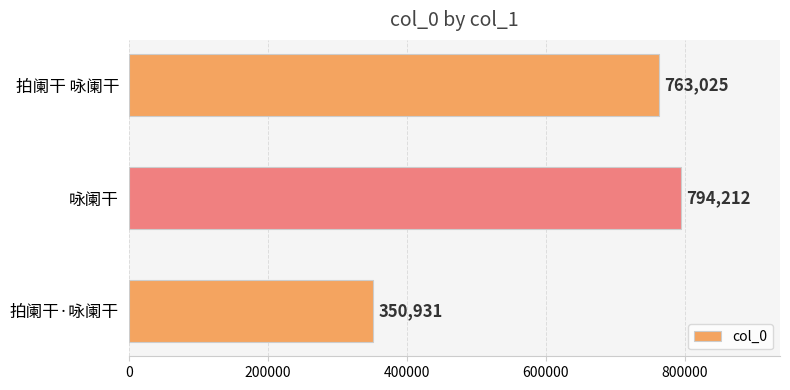

Which label corresponds to the largest value in the chart?

咏阑干